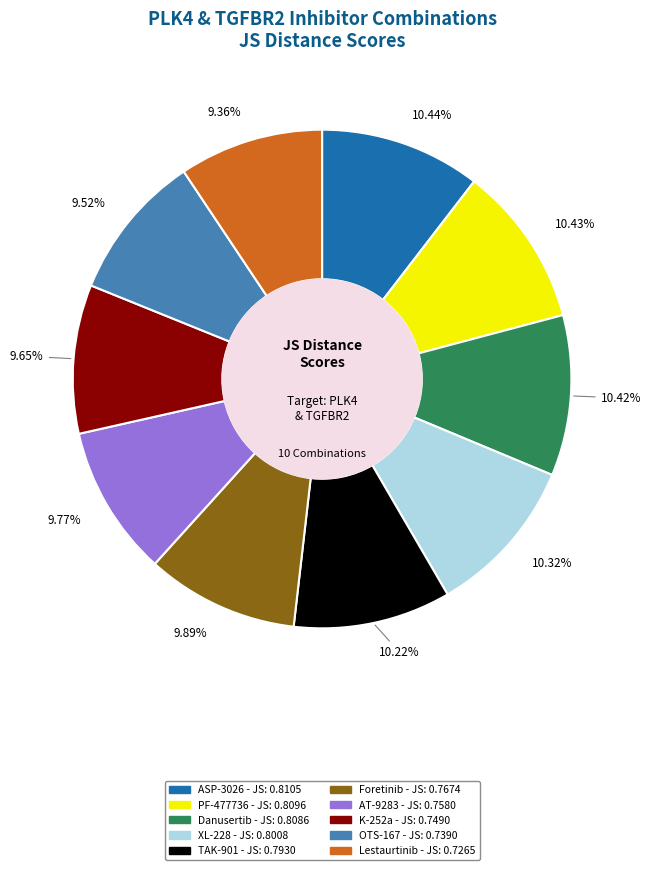

Is there a majority slice in this chart?

No